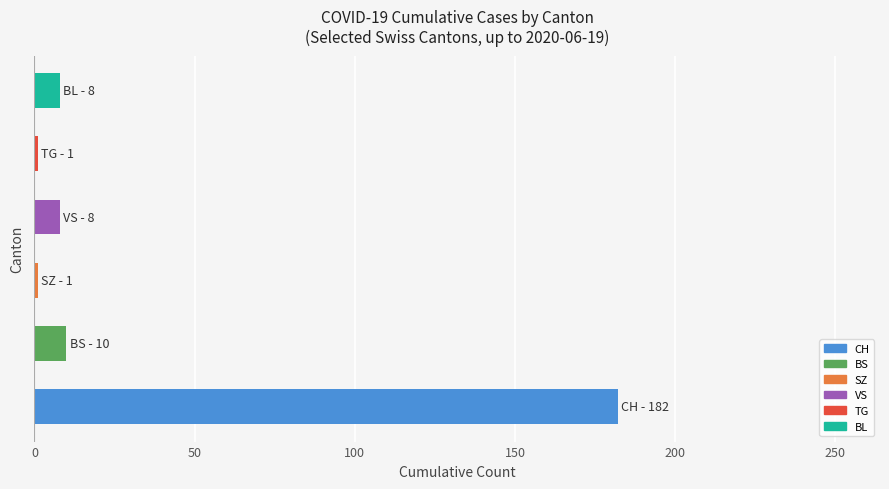

What is the difference between the maximum and second lowest values?

181